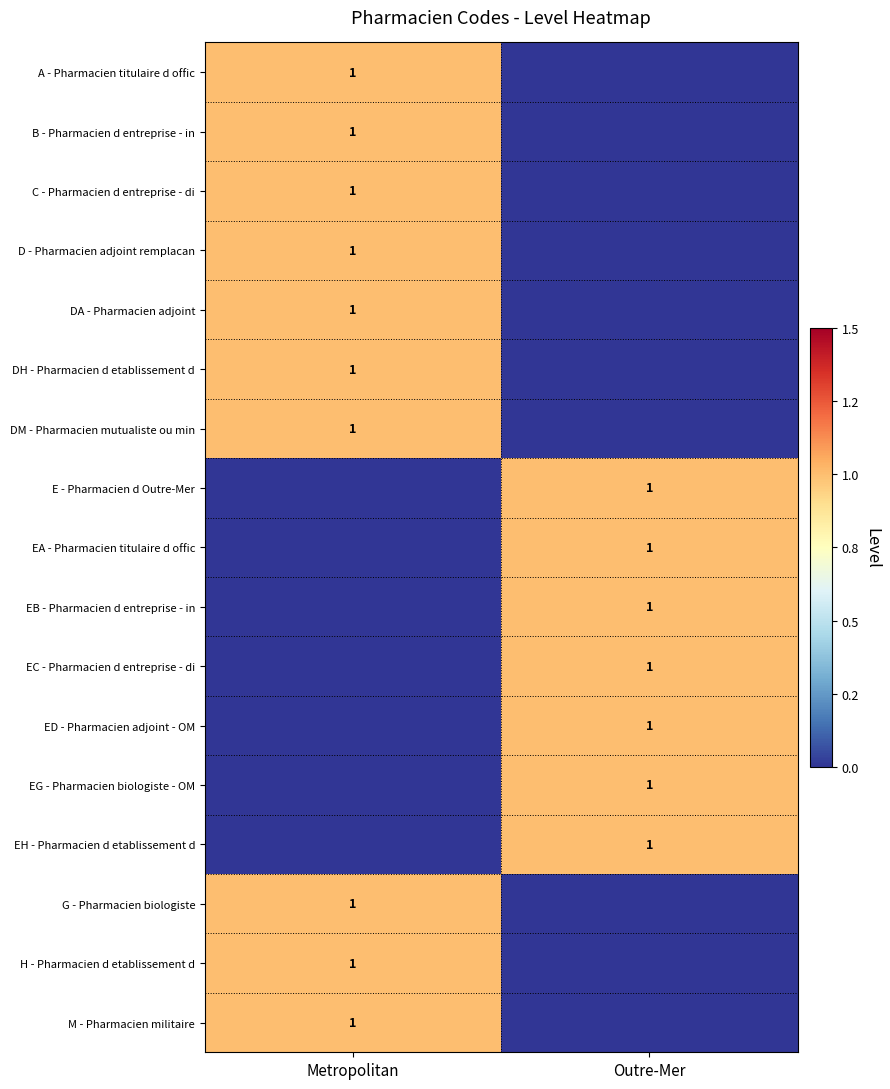

The EG - Pharmacien biologiste - OM series shows 2 at Outre-Mer. True or false?

False